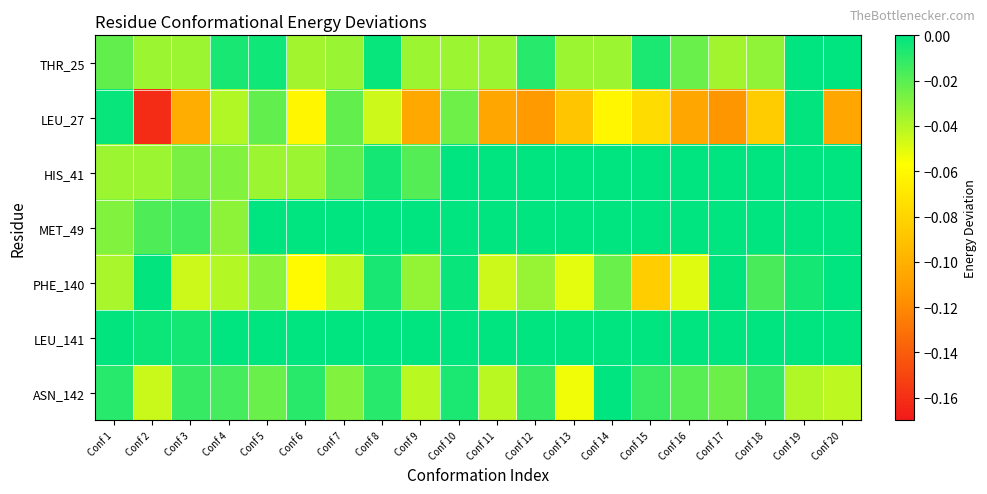

Reading left to right, transcribe all the data shown in this chart.

THR_25: Conf 1=-0.0	Conf 2=-0.0	Conf 3=-0.0	Conf 4=-0.0	Conf 5=-0.0	Conf 6=-0.0	Conf 7=-0.0	Conf 8=-0.0	Conf 9=-0.0	Conf 10=-0.0	Conf 11=-0.0	Conf 12=-0.0	Conf 13=-0.0	Conf 14=-0.0	Conf 15=-0.0	Conf 16=-0.0	Conf 17=-0.0	Conf 18=-0.0	Conf 19=0.0	Conf 20=0.0
LEU_27: Conf 1=-0.0	Conf 2=-0.2	Conf 3=-0.1	Conf 4=-0.0	Conf 5=-0.0	Conf 6=-0.1	Conf 7=-0.0	Conf 8=-0.0	Conf 9=-0.1	Conf 10=-0.0	Conf 11=-0.1	Conf 12=-0.1	Conf 13=-0.1	Conf 14=-0.1	Conf 15=-0.1	Conf 16=-0.1	Conf 17=-0.1	Conf 18=-0.1	Conf 19=-0.0	Conf 20=-0.1
HIS_41: Conf 1=-0.0	Conf 2=-0.0	Conf 3=-0.0	Conf 4=-0.0	Conf 5=-0.0	Conf 6=-0.0	Conf 7=-0.0	Conf 8=-0.0	Conf 9=-0.0	Conf 10=0.0	Conf 11=0.0	Conf 12=0.0	Conf 13=0.0	Conf 14=0.0	Conf 15=0.0	Conf 16=0.0	Conf 17=0.0	Conf 18=0.0	Conf 19=0.0	Conf 20=0.0
MET_49: Conf 1=-0.0	Conf 2=-0.0	Conf 3=-0.0	Conf 4=-0.0	Conf 5=0.0	Conf 6=0.0	Conf 7=0.0	Conf 8=0.0	Conf 9=0.0	Conf 10=0.0	Conf 11=0.0	Conf 12=0.0	Conf 13=0.0	Conf 14=0.0	Conf 15=0.0	Conf 16=0.0	Conf 17=0.0	Conf 18=0.0	Conf 19=0.0	Conf 20=0.0
PHE_140: Conf 1=-0.0	Conf 2=-0.0	Conf 3=-0.0	Conf 4=-0.0	Conf 5=-0.0	Conf 6=-0.1	Conf 7=-0.0	Conf 8=-0.0	Conf 9=-0.0	Conf 10=-0.0	Conf 11=-0.0	Conf 12=-0.0	Conf 13=-0.1	Conf 14=-0.0	Conf 15=-0.1	Conf 16=-0.0	Conf 17=-0.0	Conf 18=-0.0	Conf 19=-0.0	Conf 20=0.0
LEU_141: Conf 1=-0.0	Conf 2=-0.0	Conf 3=-0.0	Conf 4=0.0	Conf 5=0.0	Conf 6=0.0	Conf 7=0.0	Conf 8=0.0	Conf 9=0.0	Conf 10=0.0	Conf 11=0.0	Conf 12=0.0	Conf 13=0.0	Conf 14=0.0	Conf 15=0.0	Conf 16=0.0	Conf 17=0.0	Conf 18=0.0	Conf 19=0.0	Conf 20=0.0
ASN_142: Conf 1=-0.0	Conf 2=-0.0	Conf 3=-0.0	Conf 4=-0.0	Conf 5=-0.0	Conf 6=-0.0	Conf 7=-0.0	Conf 8=-0.0	Conf 9=-0.0	Conf 10=-0.0	Conf 11=-0.0	Conf 12=-0.0	Conf 13=-0.1	Conf 14=-0.0	Conf 15=-0.0	Conf 16=-0.0	Conf 17=-0.0	Conf 18=-0.0	Conf 19=-0.0	Conf 20=-0.0